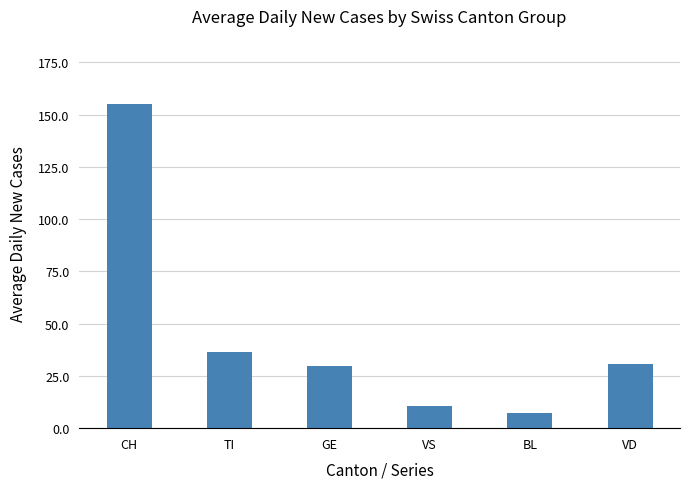

What is the sum of the values at BL and TI?

43.9